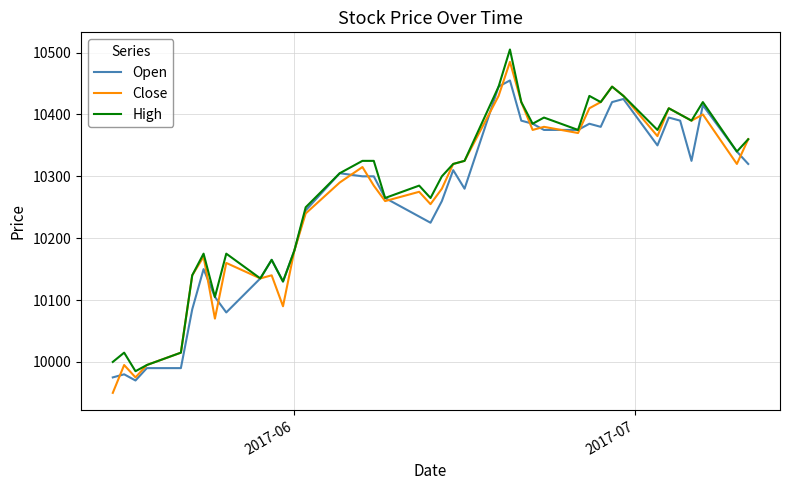

What is the greatest value displayed?

10505